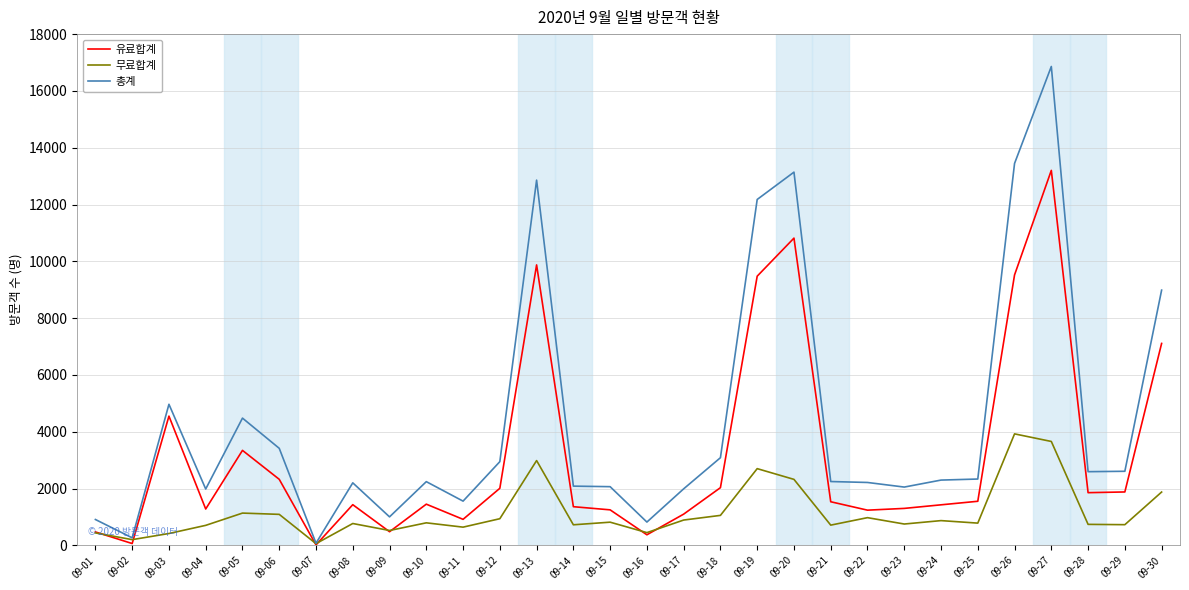

Where is 유료합계 nearest to the value 6609?

09-30